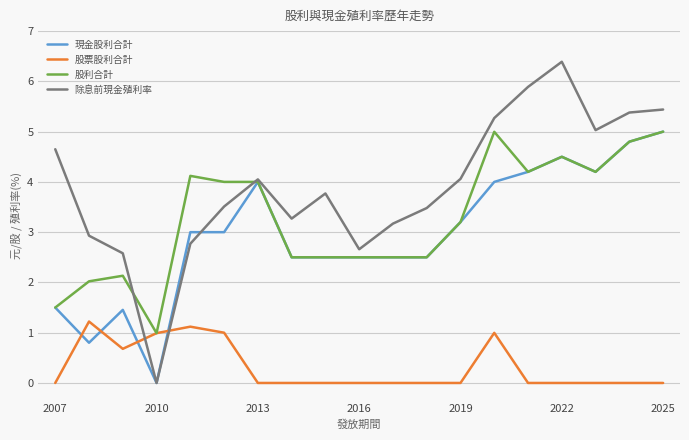

At how many categories does at least one series exceed 3?

15